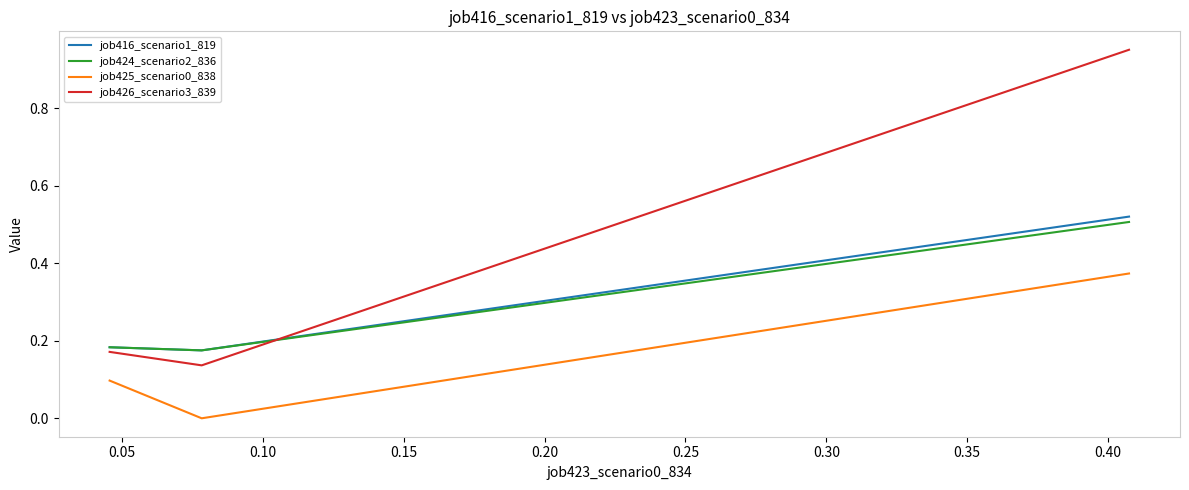

Which series has the largest total across all categories?

job426_scenario3_839